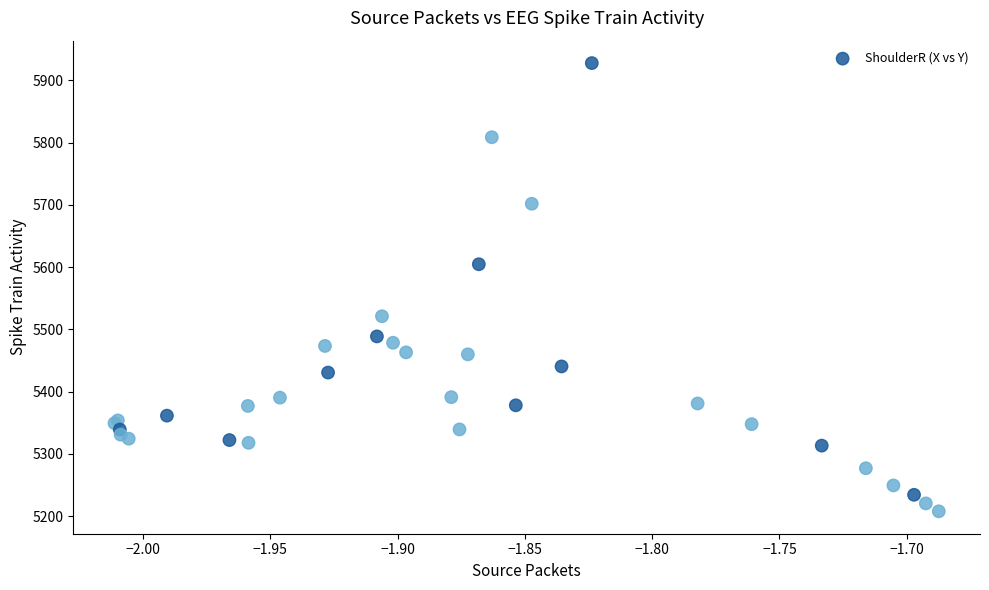

What Y value in the scatter plot is closest to 5567?

5604.7